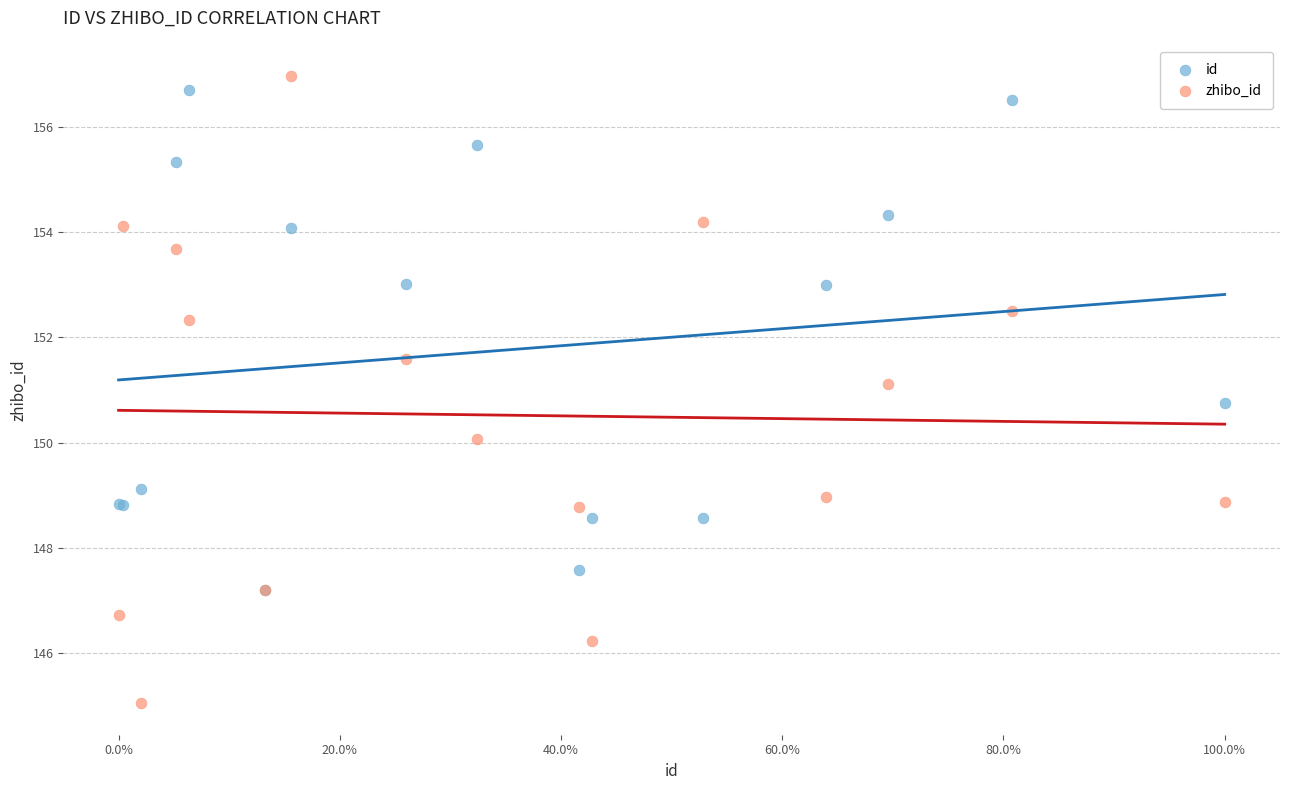

Which series contains the lowest Y value?

zhibo_id